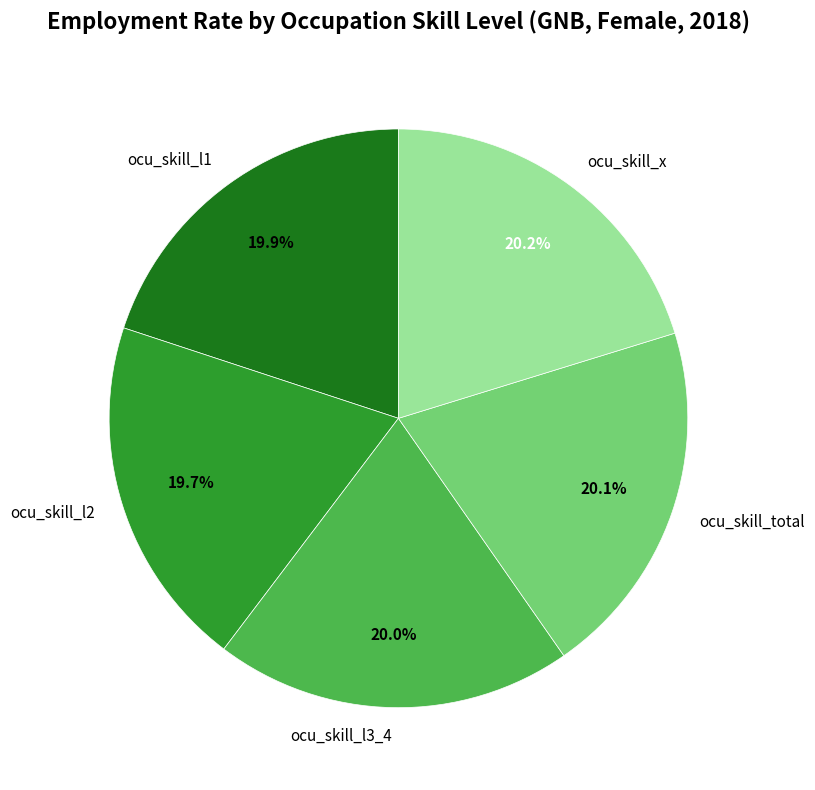

What percentage is the ocu_skill_x slice, to the nearest percent?

20%